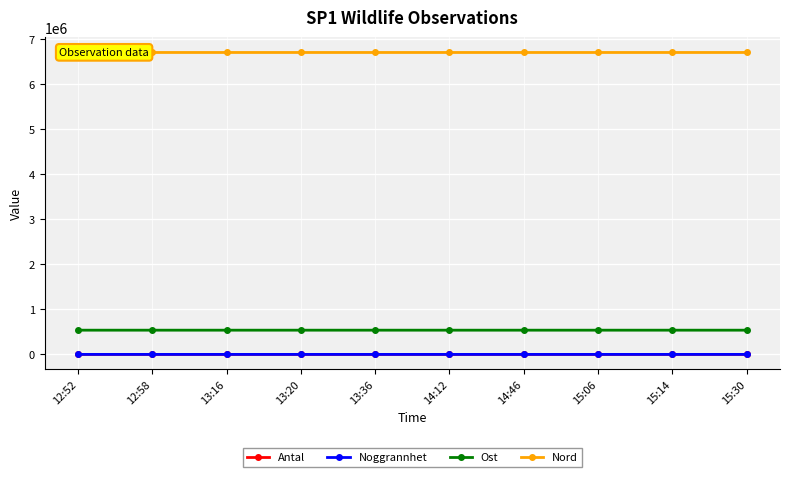

True or false: Nord and Antal cross at least once.

False